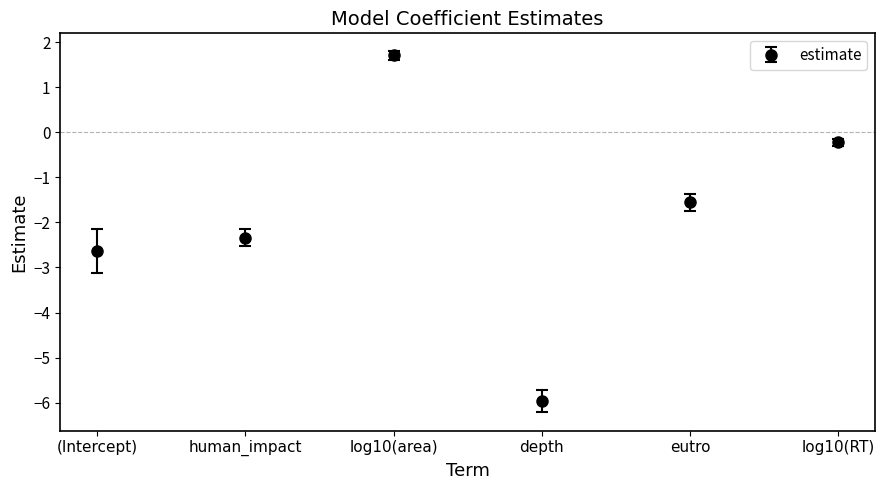

What is the sum of the values at depth and eutro?

-7.5